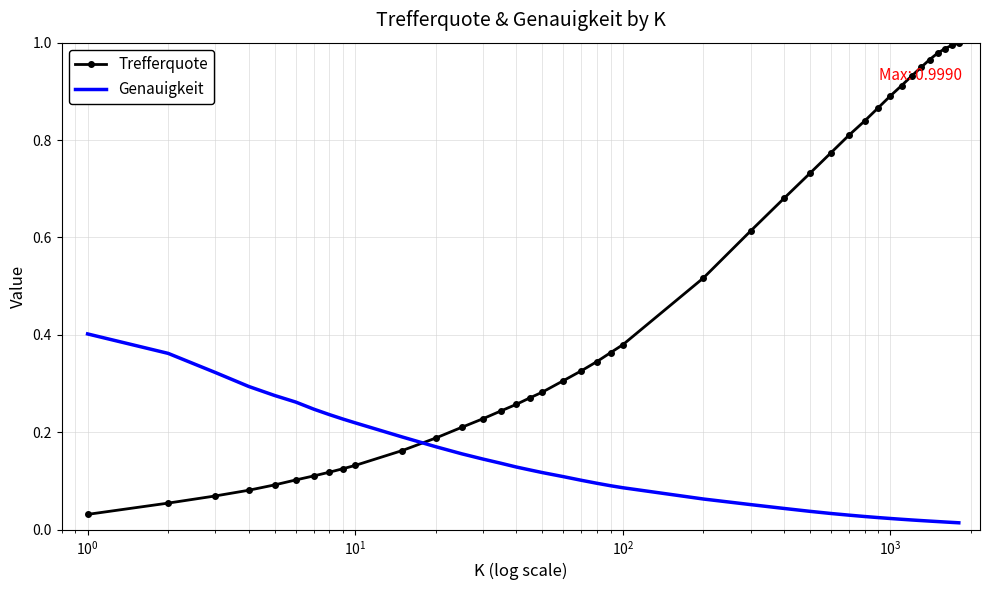

Rank the series by their maximum value, from highest to lowest.

Trefferquote, Genauigkeit